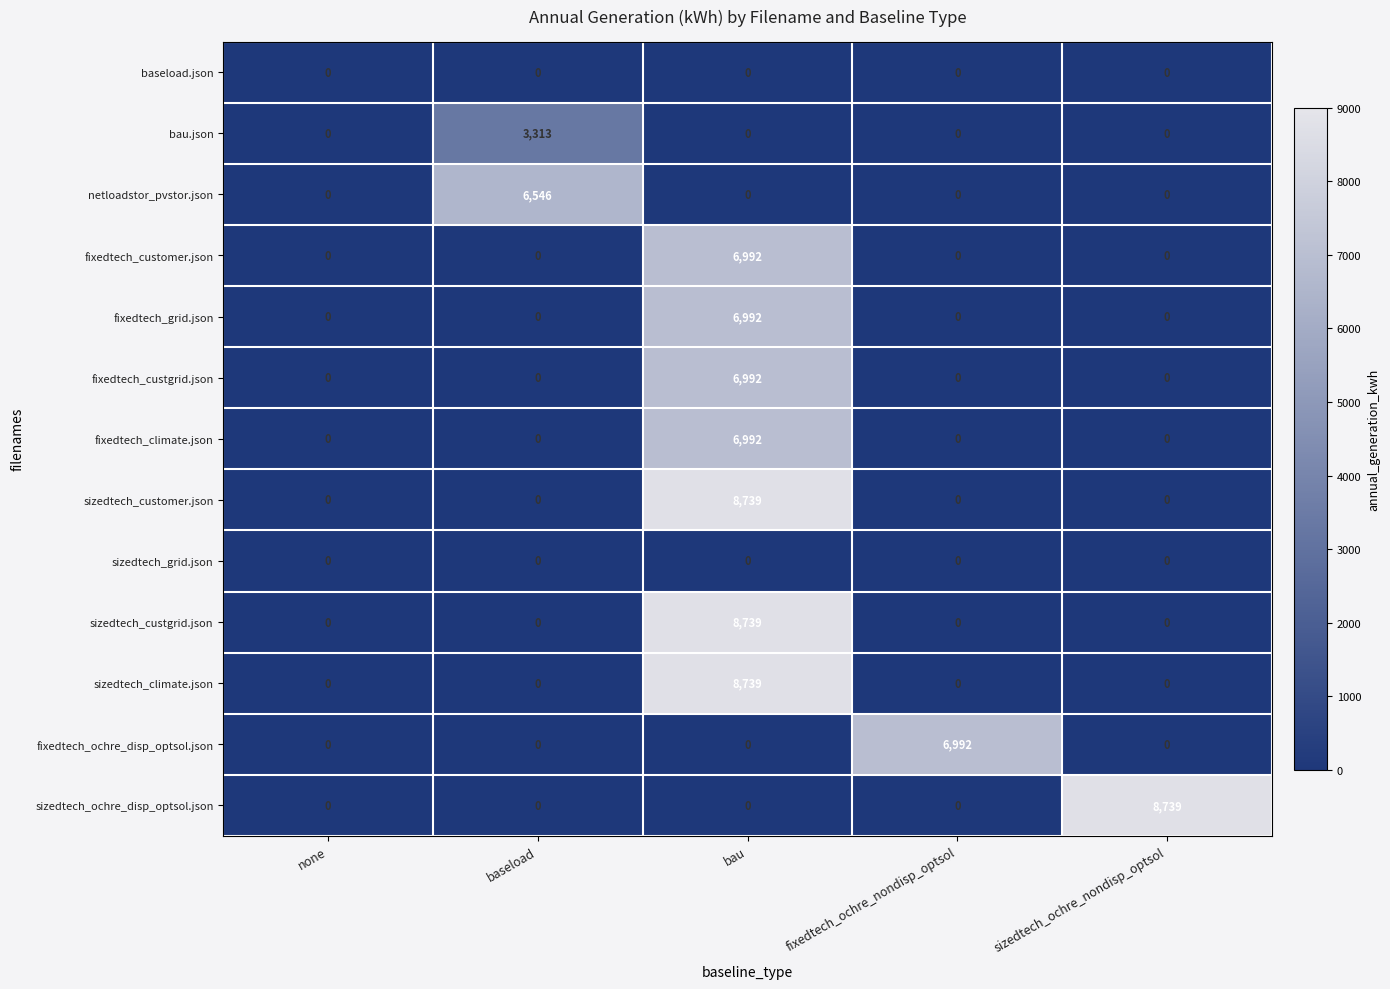

What is the difference between the highest and lowest values at sizedtech_ochre_nondisp_optsol?

8739